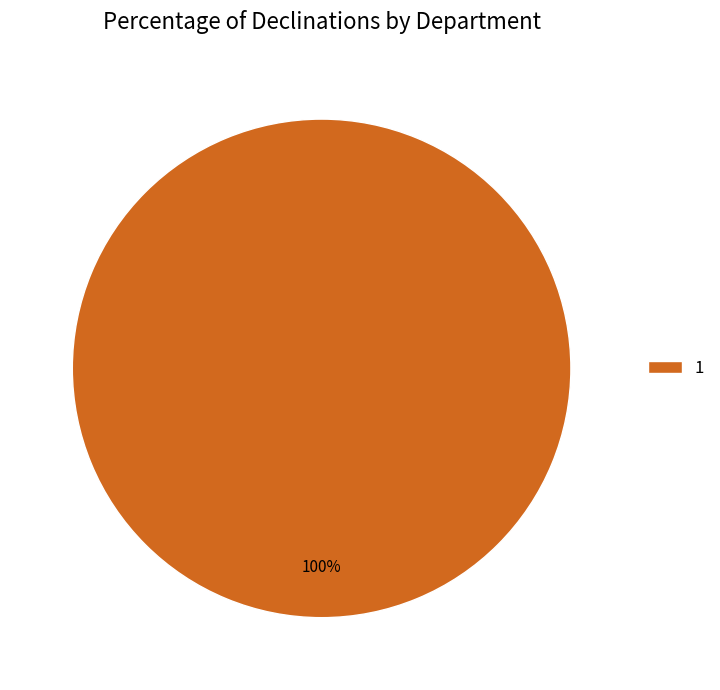

How many segments does this pie chart have?

1